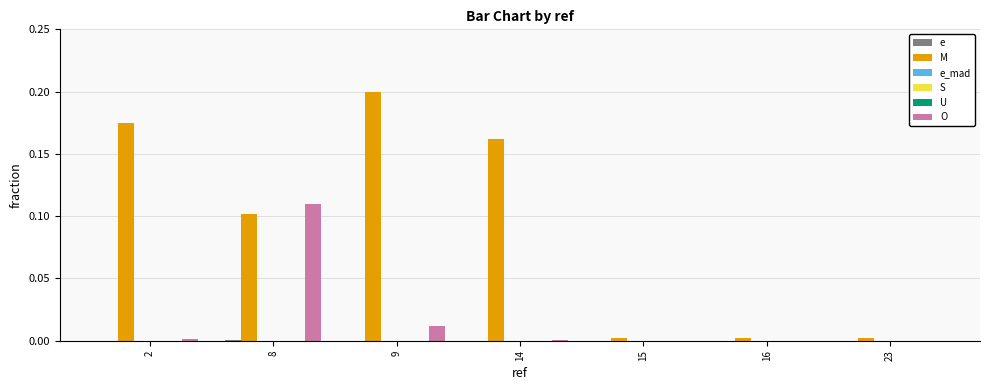

Is the value of M at 14 greater than the value of S at 16?

Yes